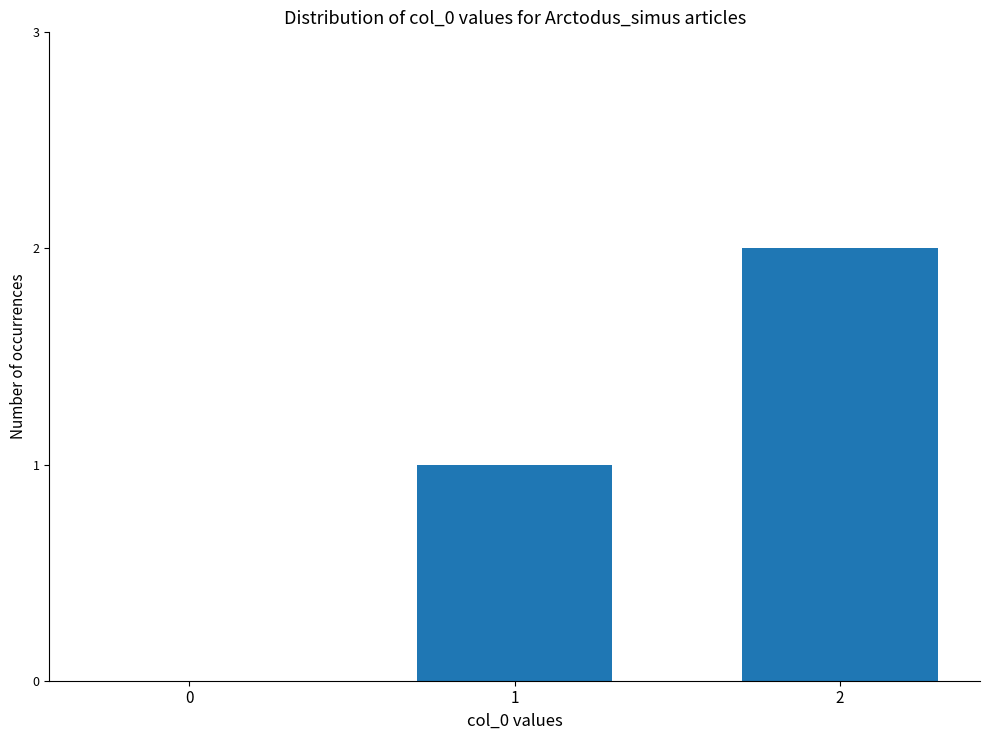

True or false: the data shows 1 at 1.

True